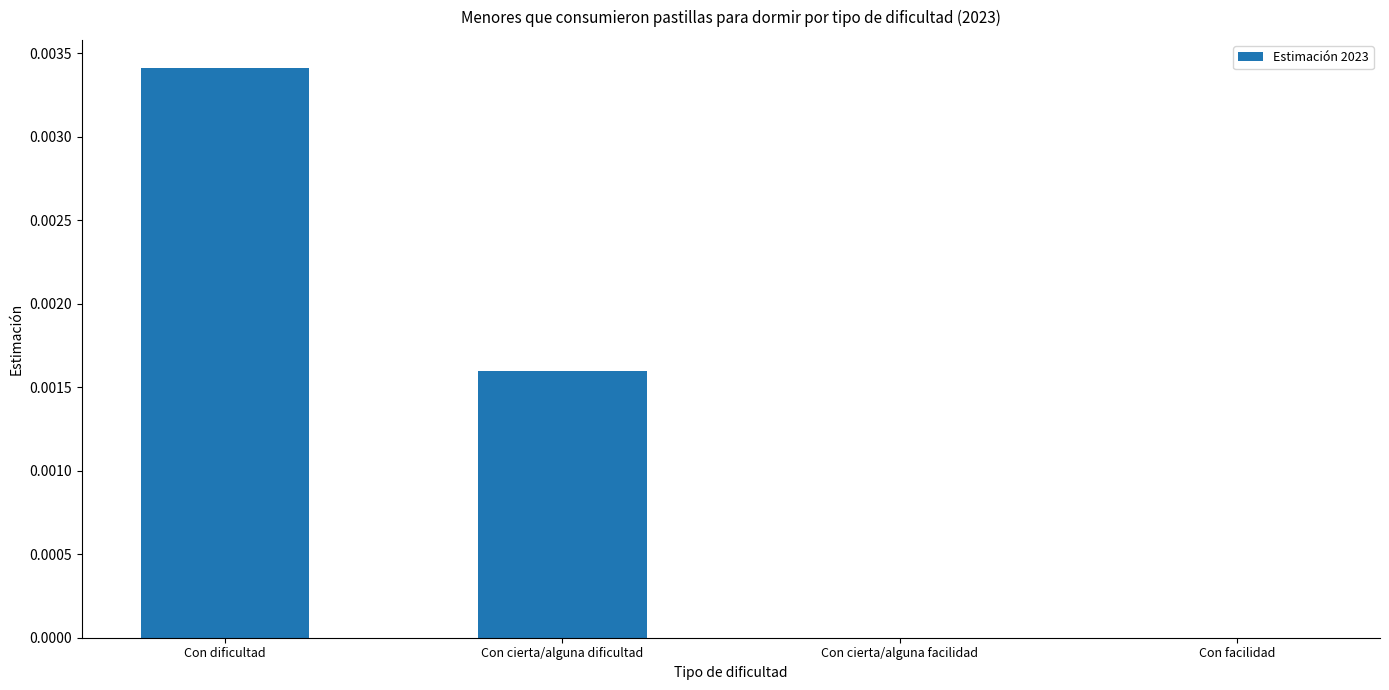

Which category has the highest value across all series?

Con dificultad